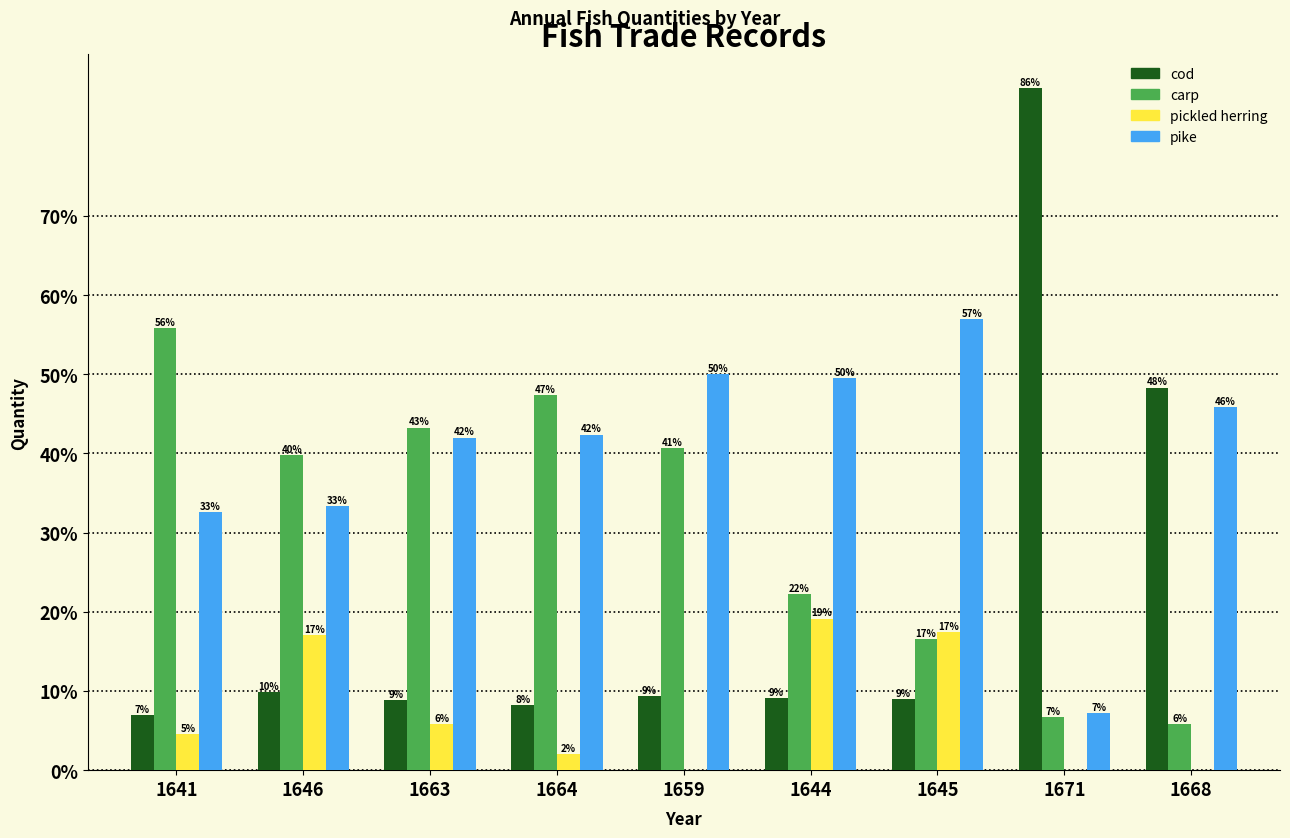

The value of pike at 1644 is 49.5. True or false?

True